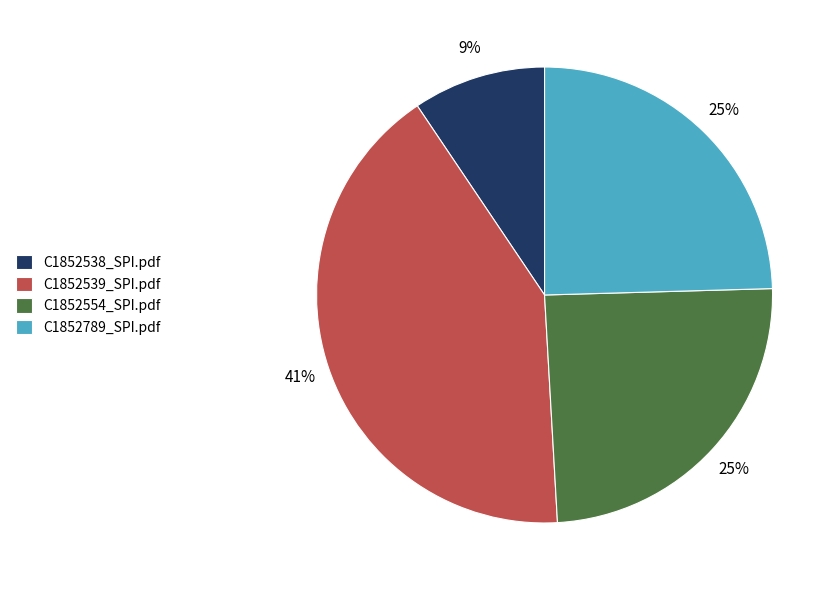

The C1852554_SPI.pdf slice represents 25% of the pie. True or false?

True